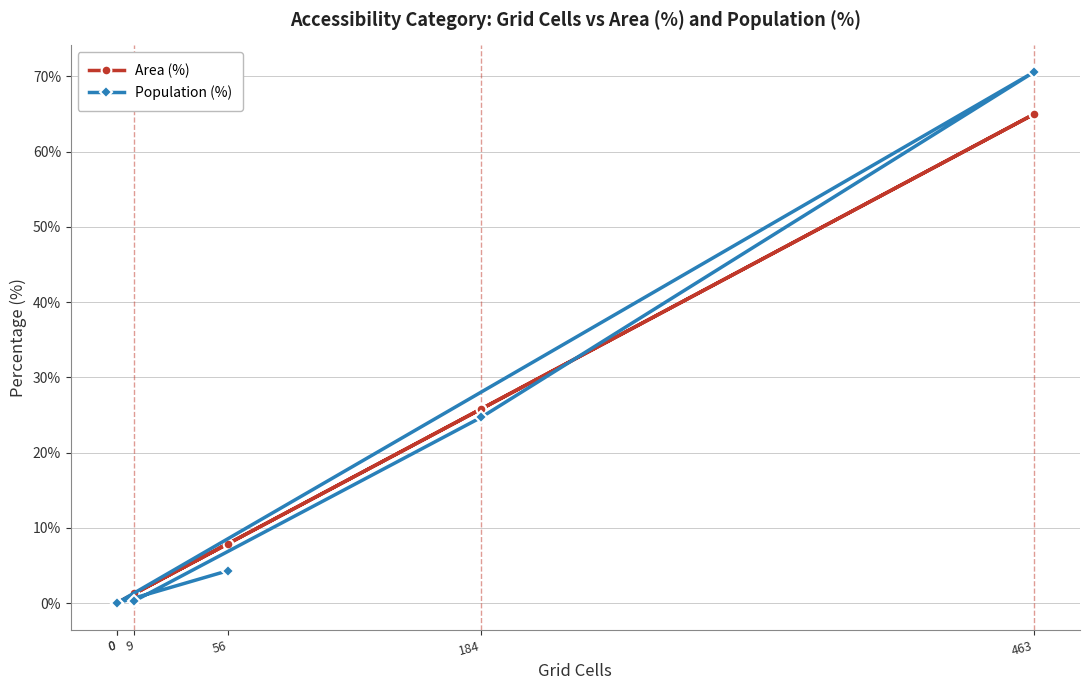

How many intersections are there between Population (%) and Area (%)?

1